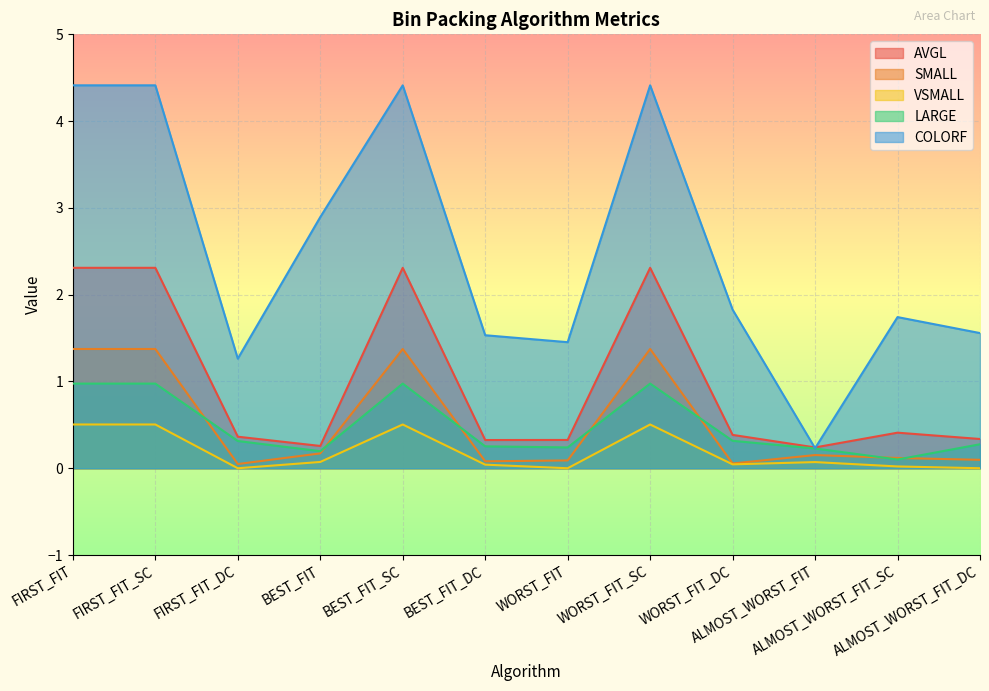

Is it true that LARGE equals 0.3 at ALMOST_WORST_FIT_DC?

True